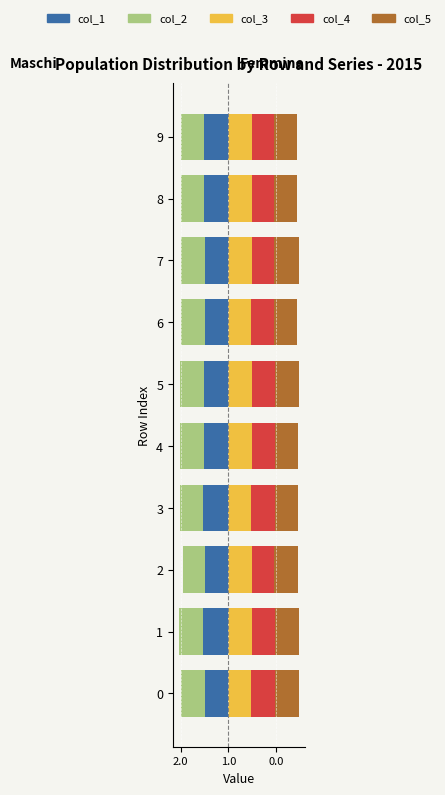

What is the minimum value shown in the chart?

-1.1